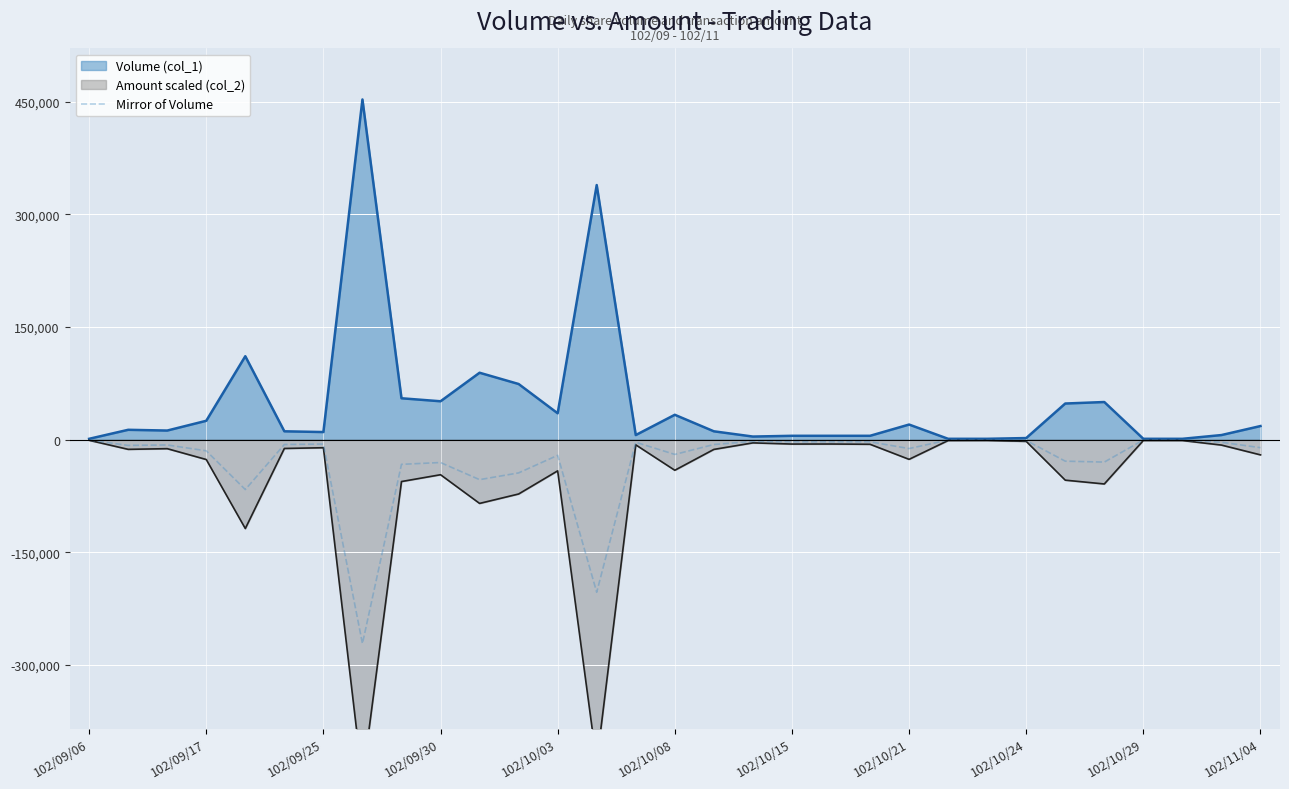

True or false: the data has more than 1 interior local peaks.

True